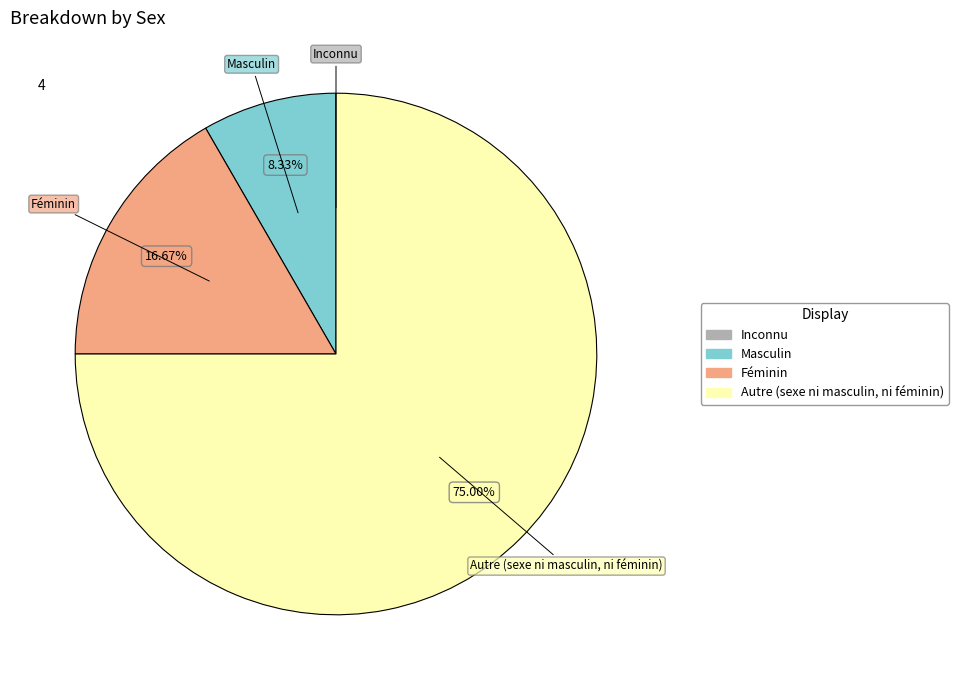

Which slice is the largest?

Autre (sexe ni masculin, ni féminin)